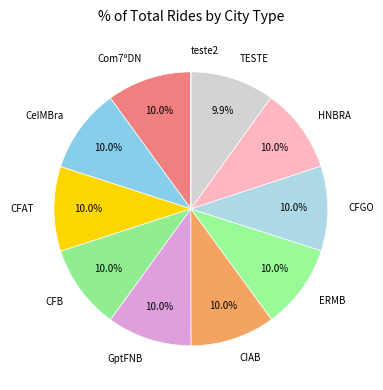

Approximately how many times larger is the value at ERMB compared to CFB?

1.0